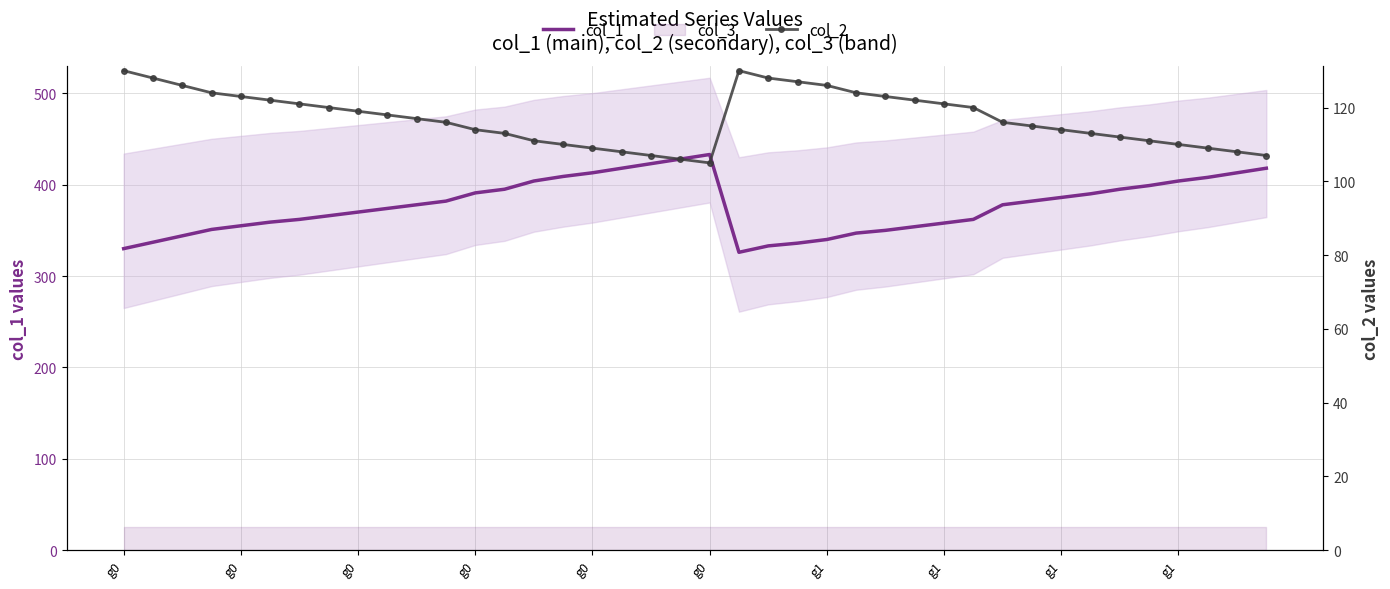

How many values in the col_1 series exceed 378?

19